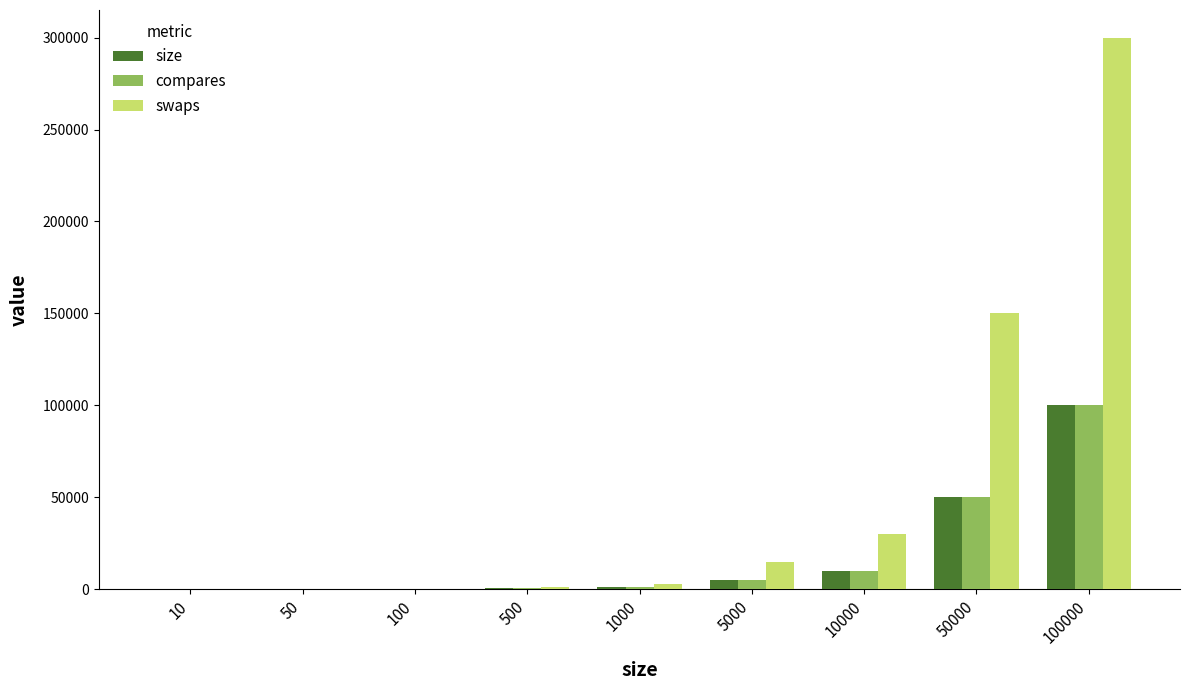

Count the number of data series in this chart.

3